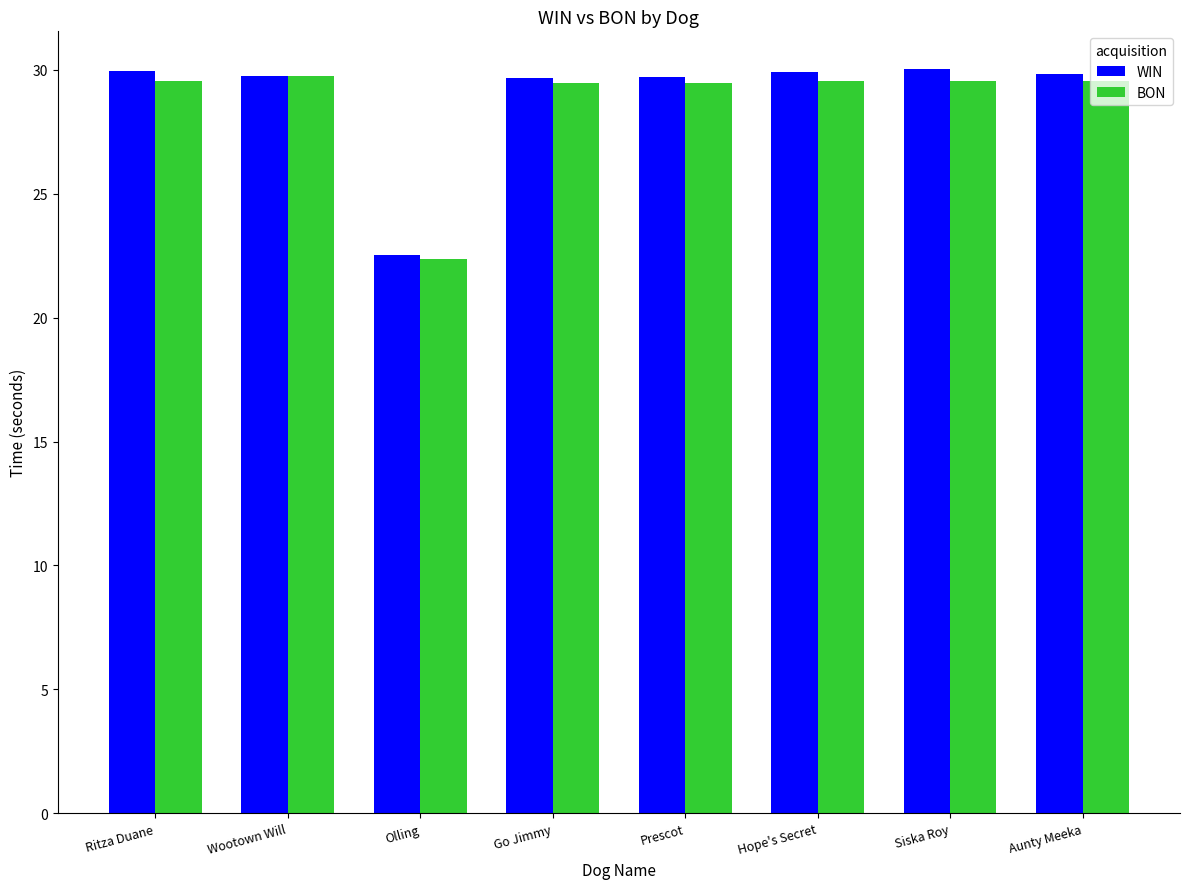

What is the smallest value displayed?

22.4